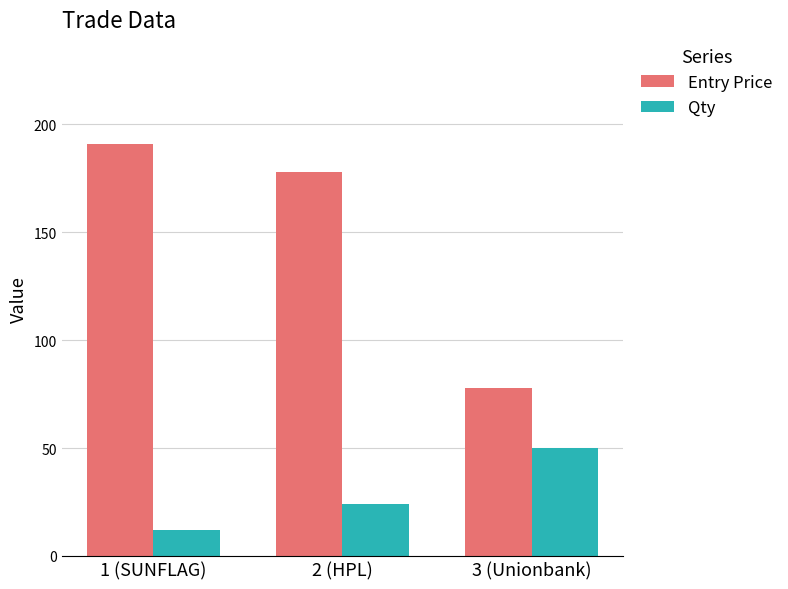

What is the minimum value shown in the chart?

12.0